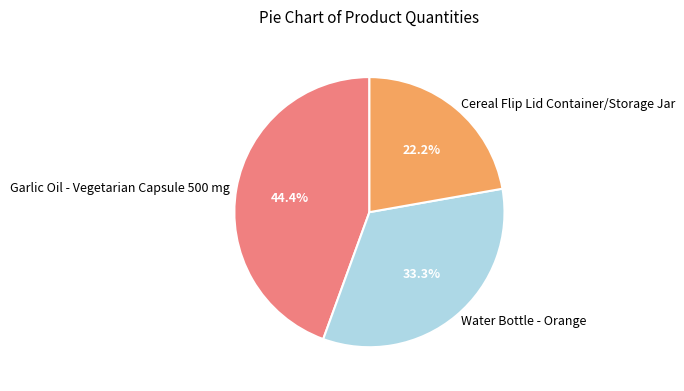

Which slice is the smallest?

Cereal Flip Lid Container/Storage Jar